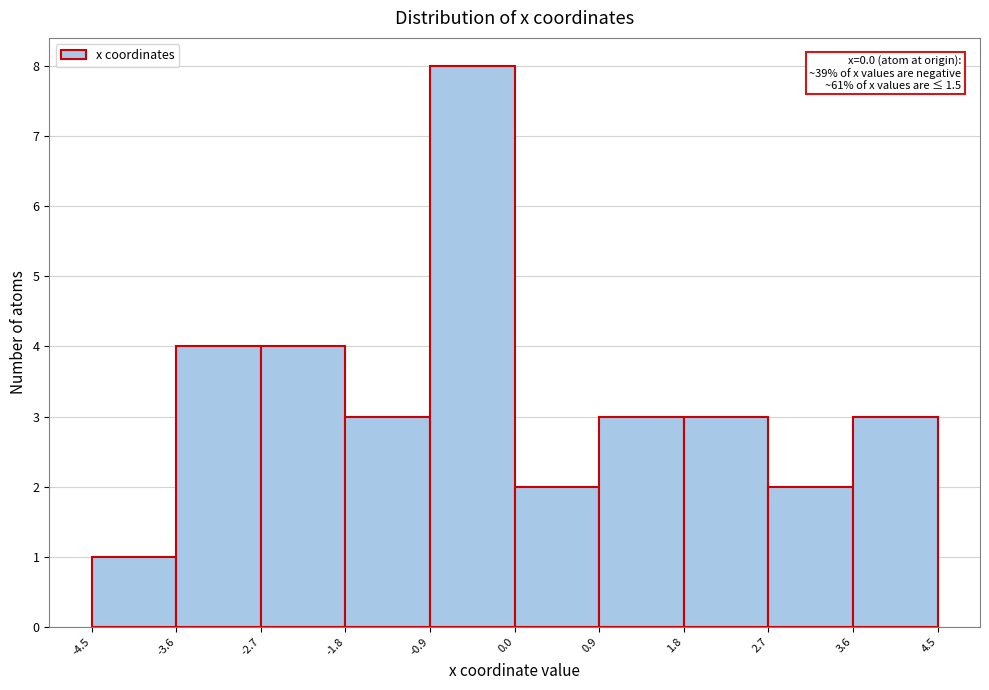

Which range on the x-axis has the tallest bar?

-0.9 to 0.0